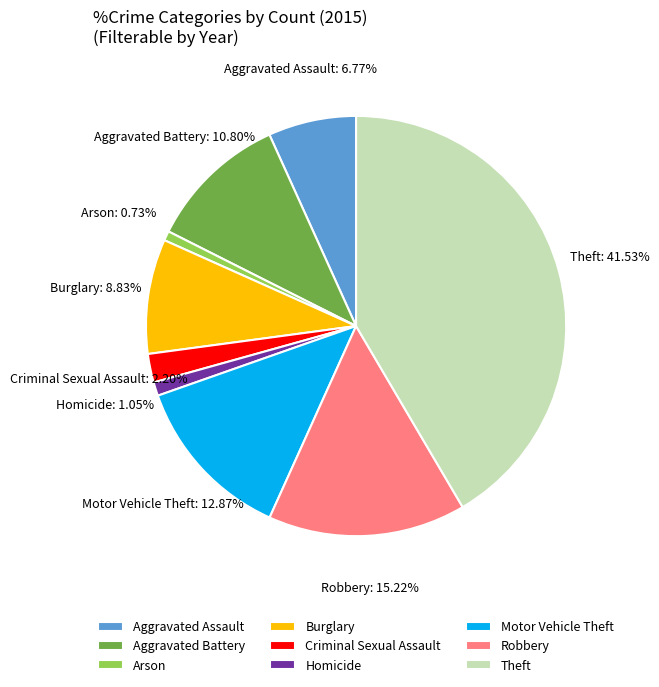

Does any single category account for the majority?

No